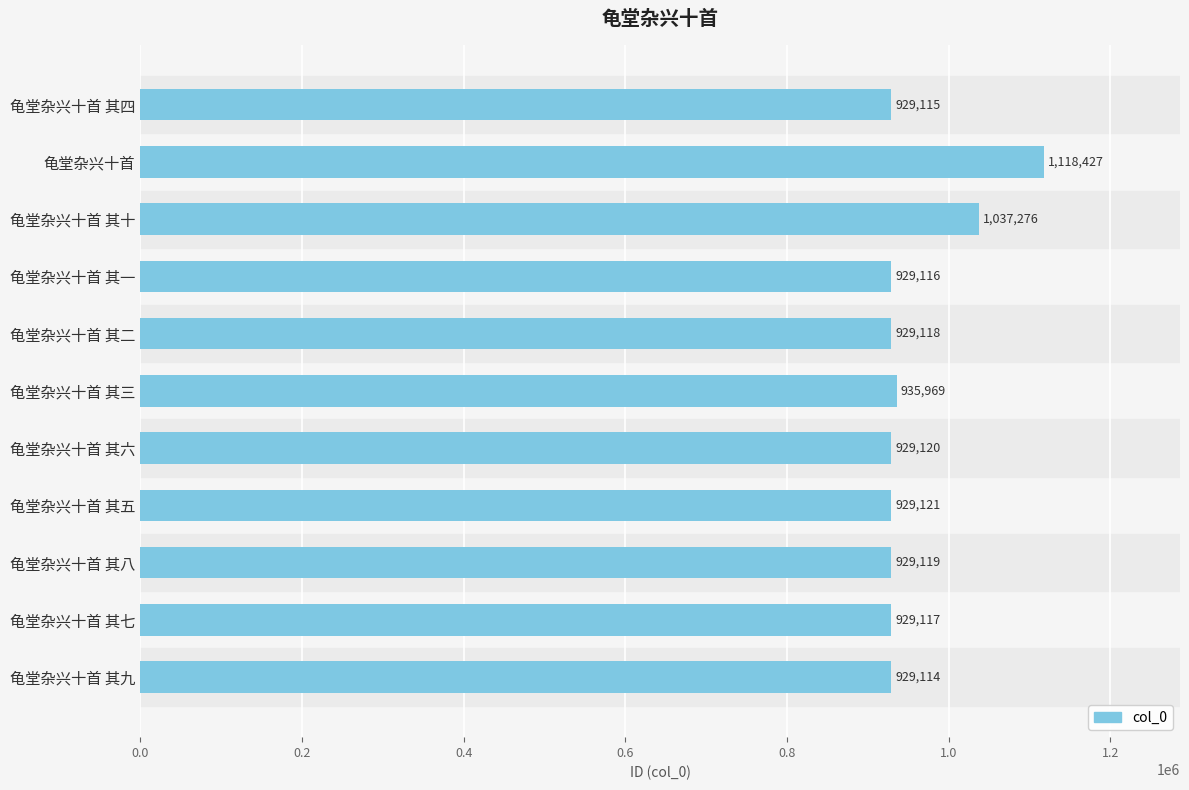

How many data points are less than 929119?

5